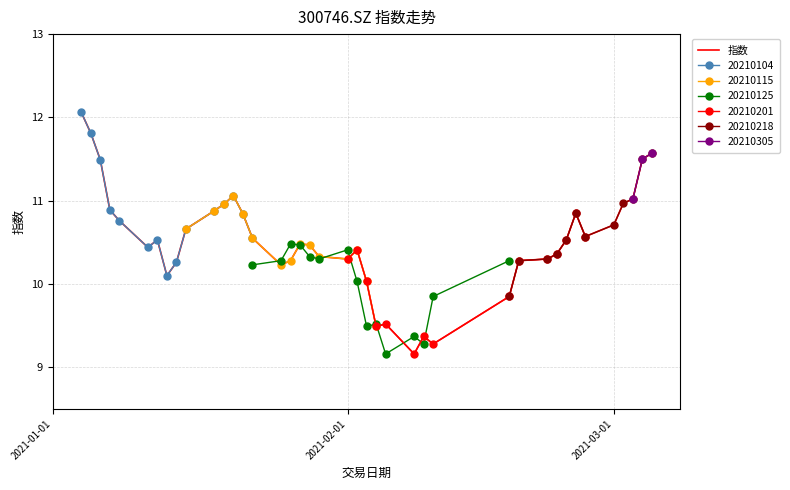

What is the lowest value of the 指数 series?

9.2